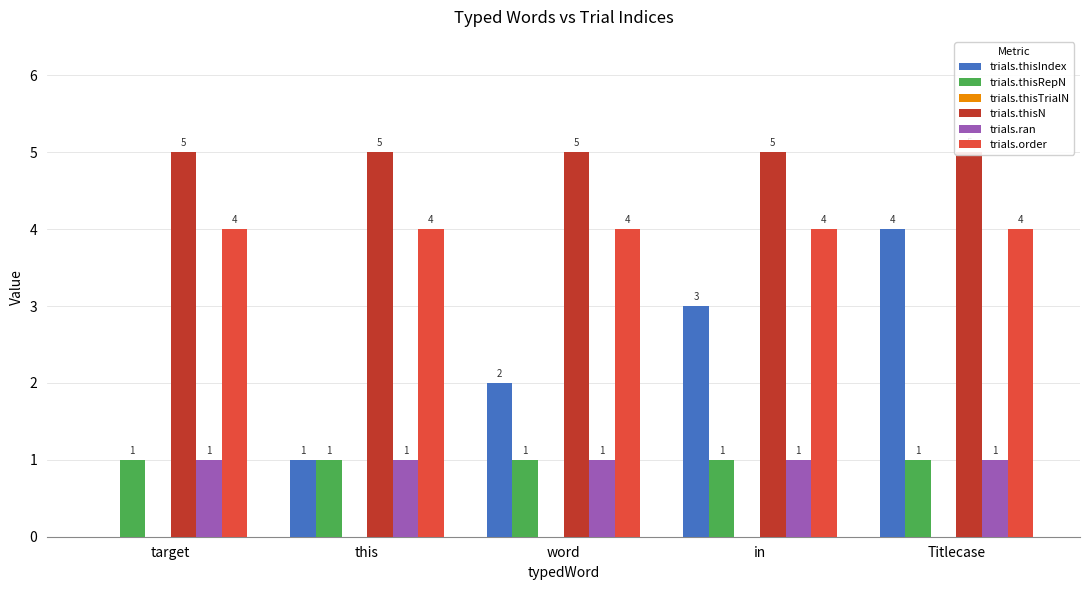

What position from the right is target?

5